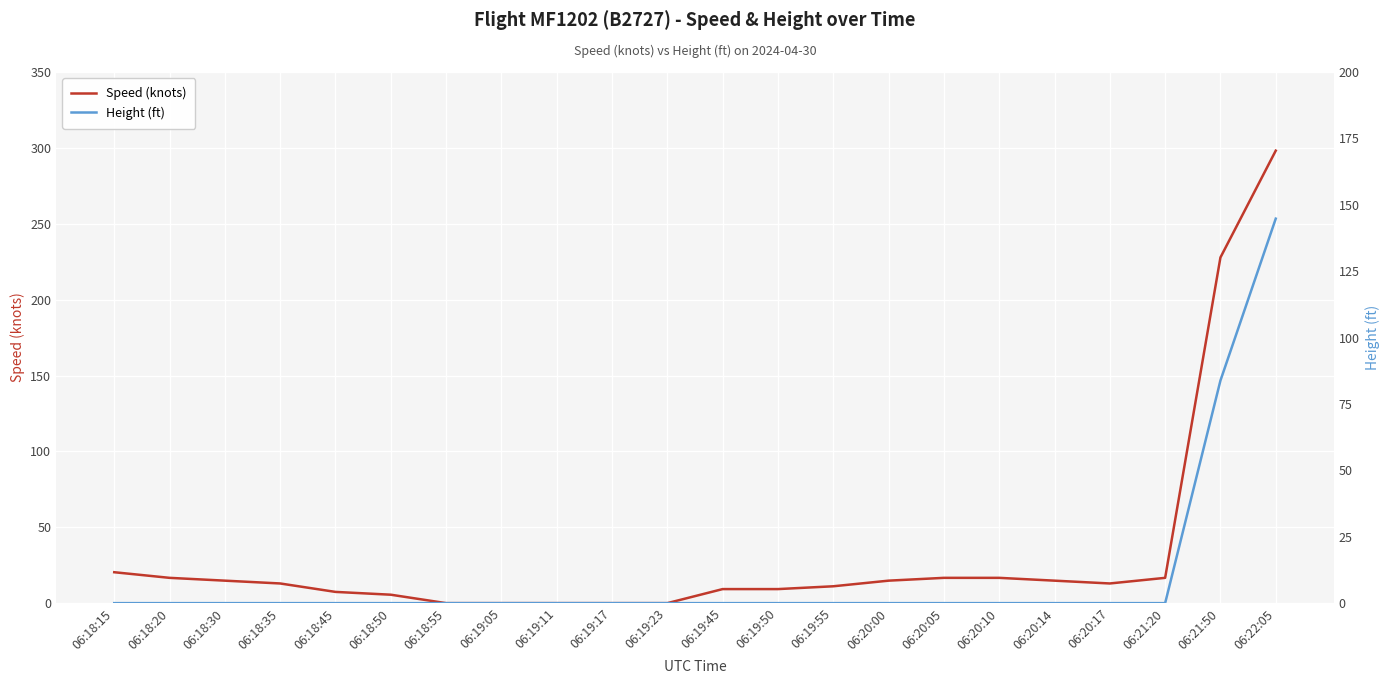

The value of Height (ft) at 06:18:30 is 0.0. True or false?

True